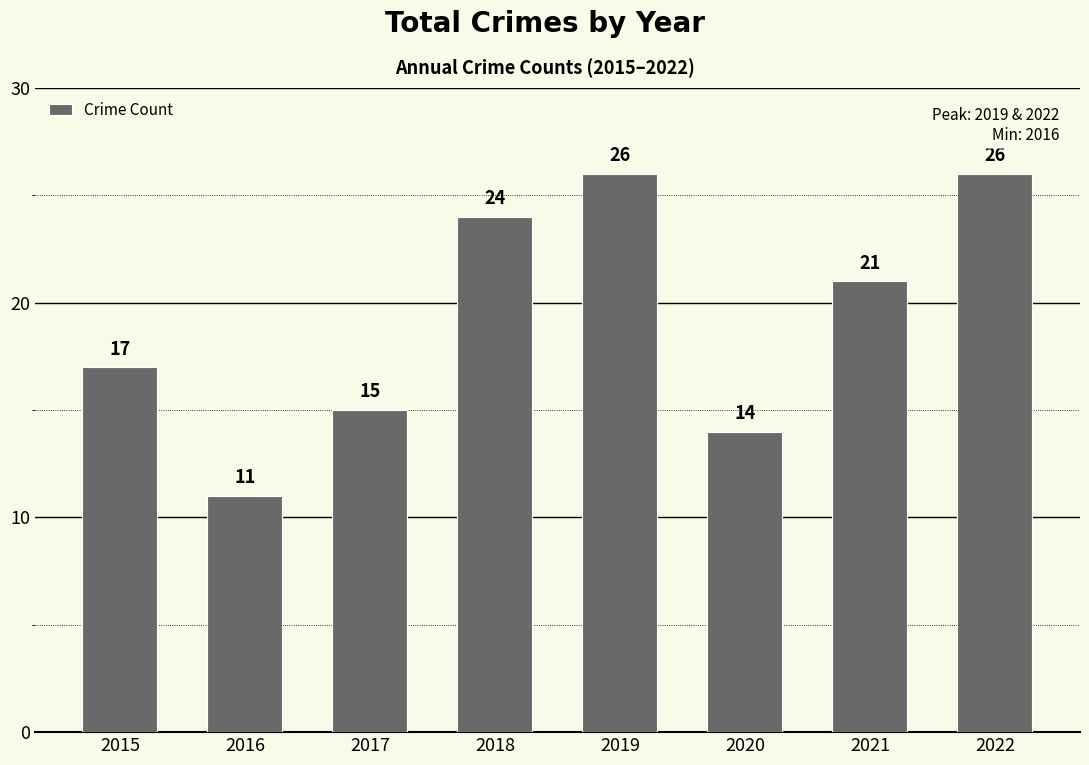

Does the chart contain any negative values?

No